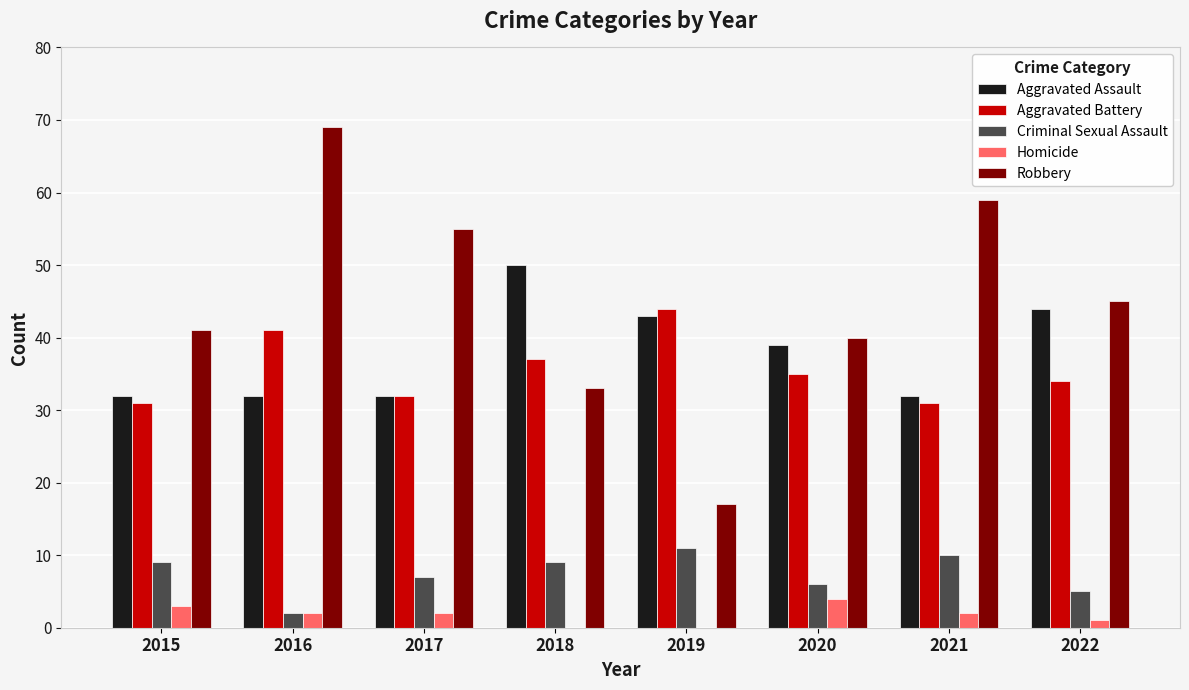

What is the sum of the Aggravated Assault values at 2022 and 2019?

87